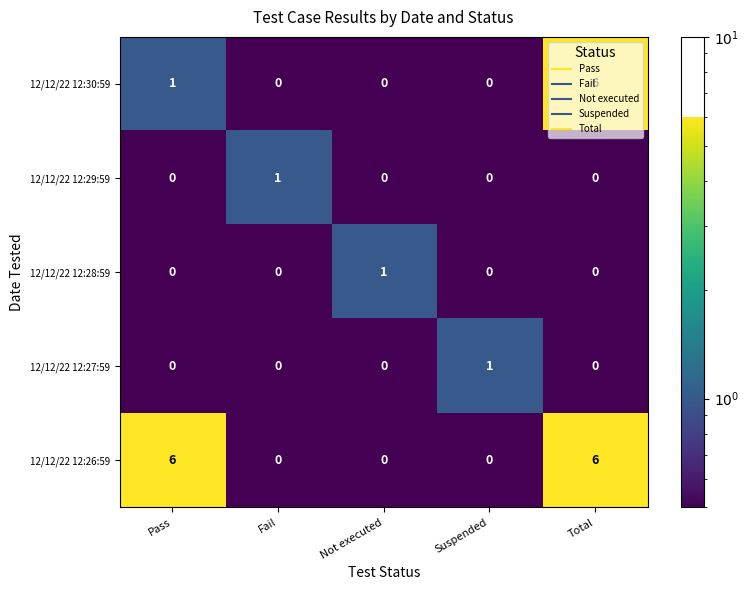

Between Pass and Total, which series saw the biggest shift?

12/12/22 12:30:59